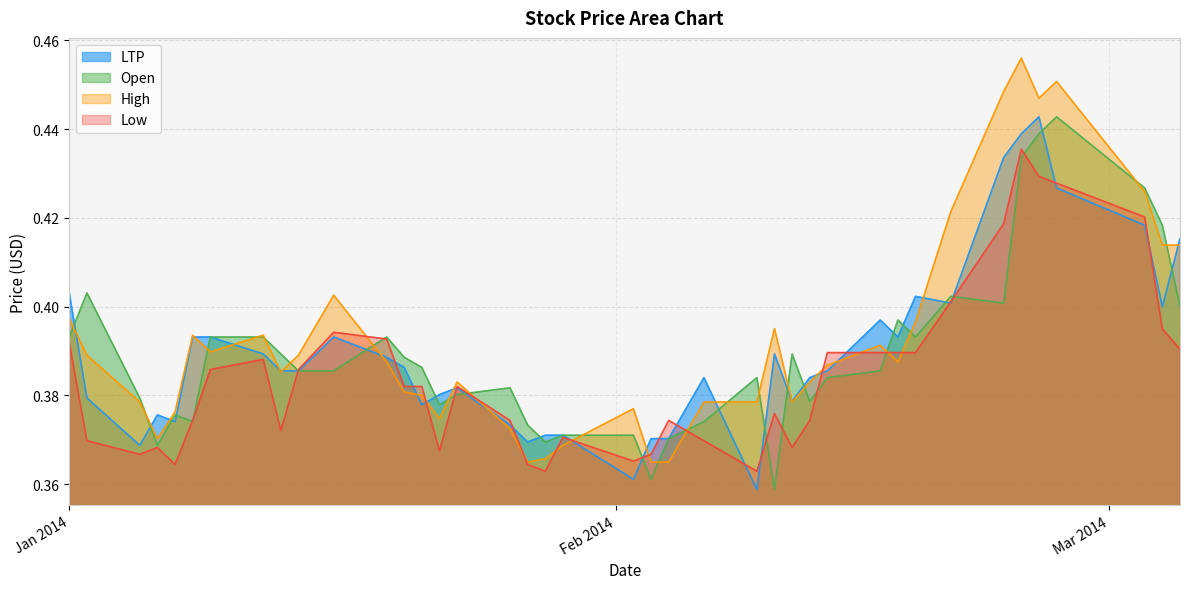

How many times do Open and LTP cross each other?

19